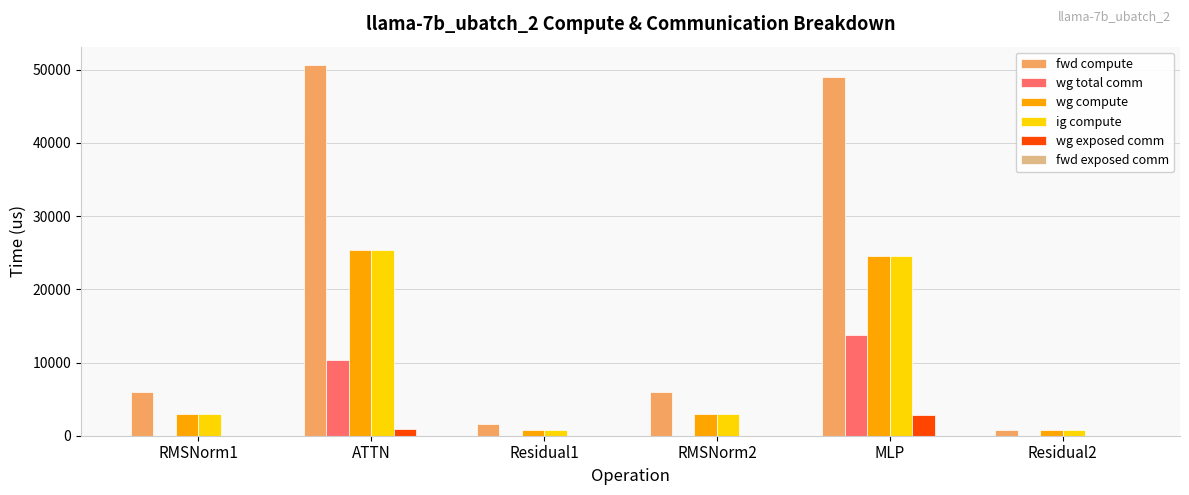

Which label corresponds to the largest value in the chart?

ATTN